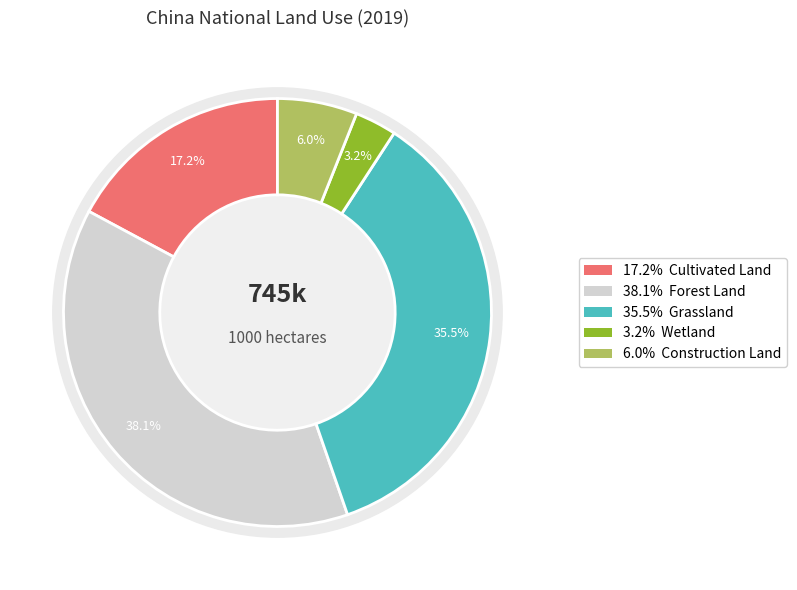

What percentage do Wetland and Grassland together represent?

38.7%